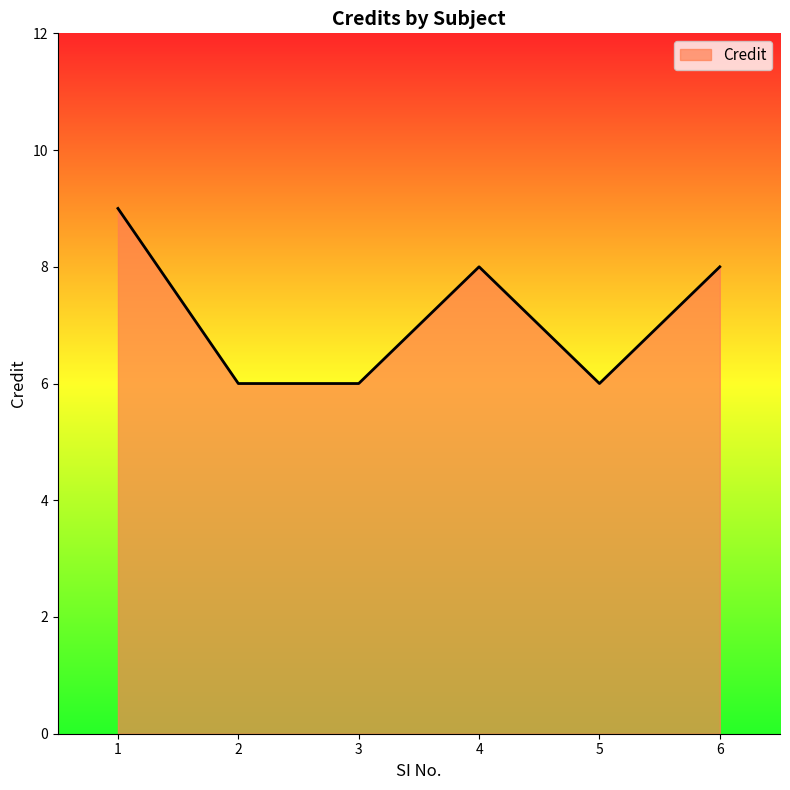

Where is the first local maximum?

4